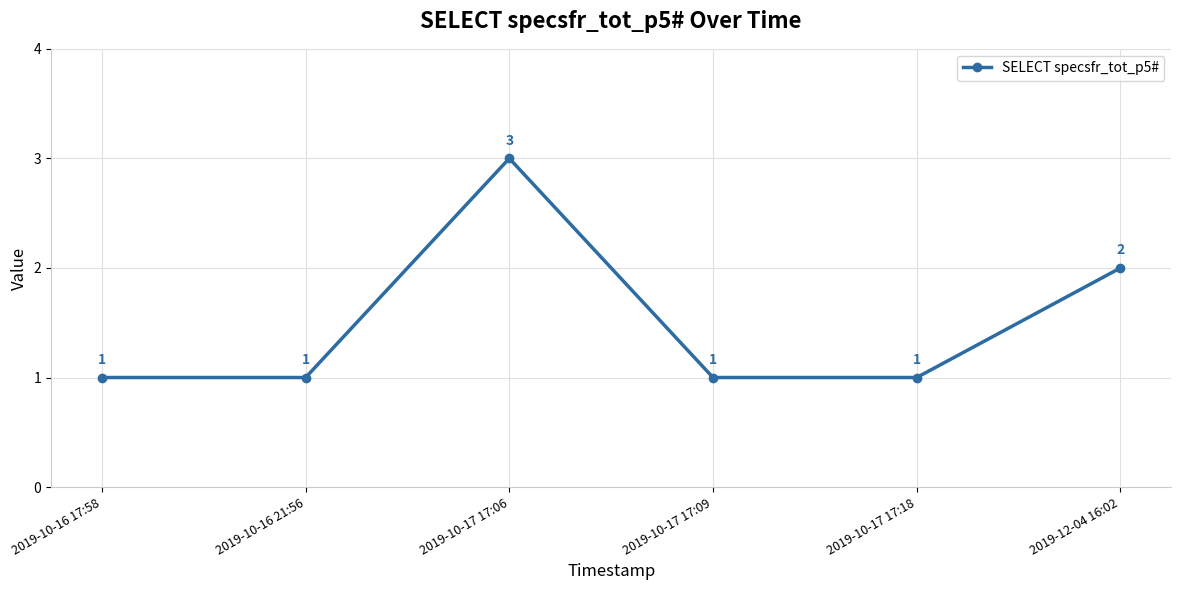

Count the values in the range 1 to 2.

5